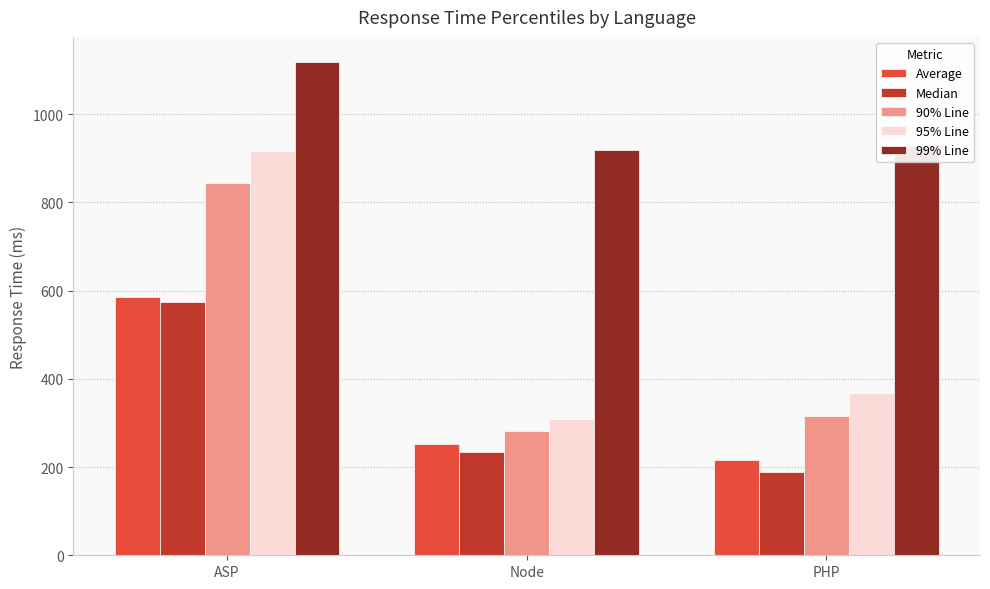

Are the bars horizontal?

No